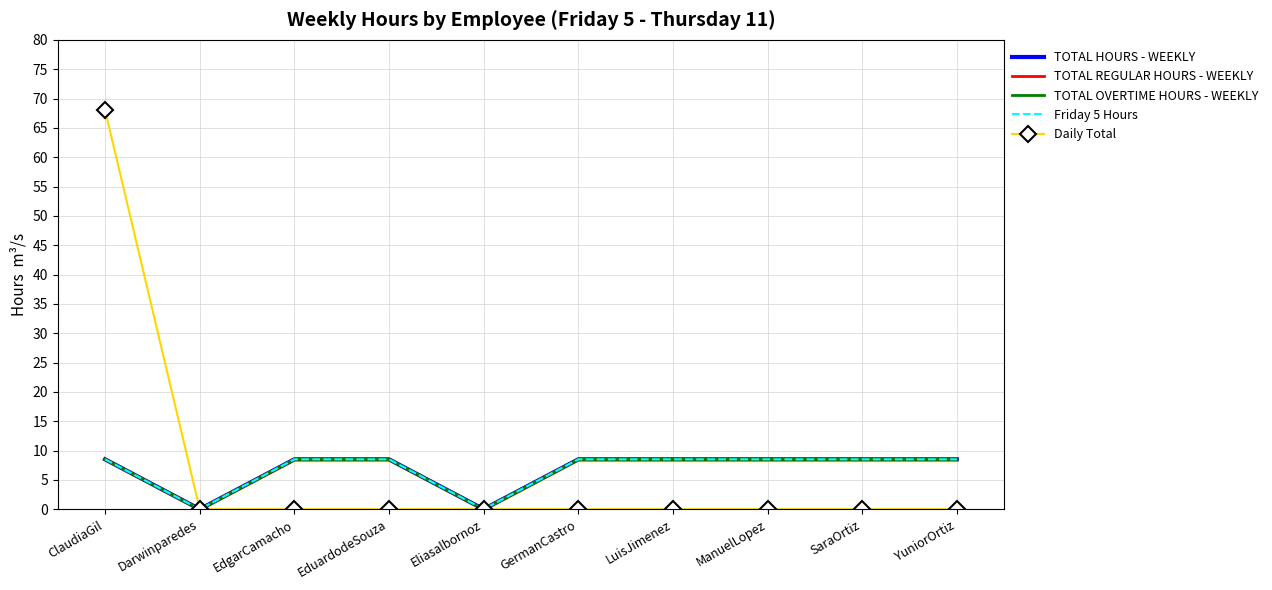

True or false: TOTAL HOURS - WEEKLY and TOTAL REGULAR HOURS - WEEKLY cross at least once.

False